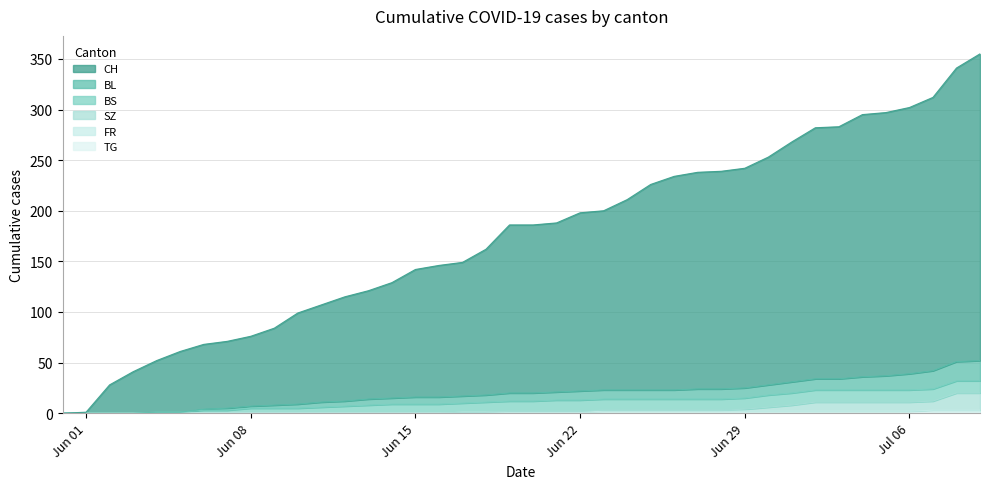

The SZ series shows 9 at Jun 08. True or false?

False